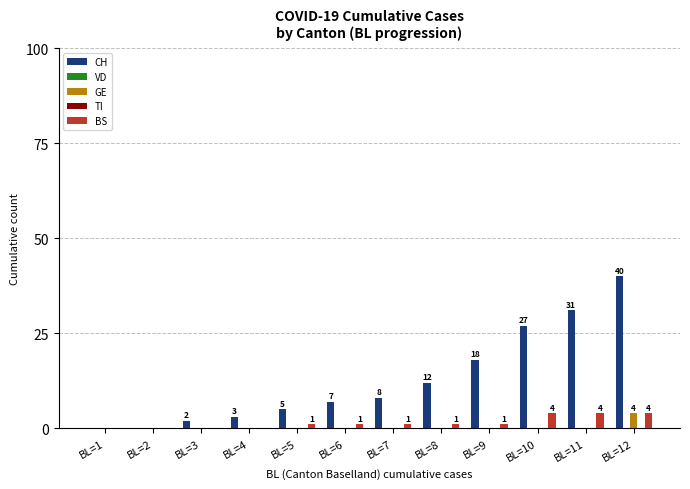

How many bars are there in total?

60